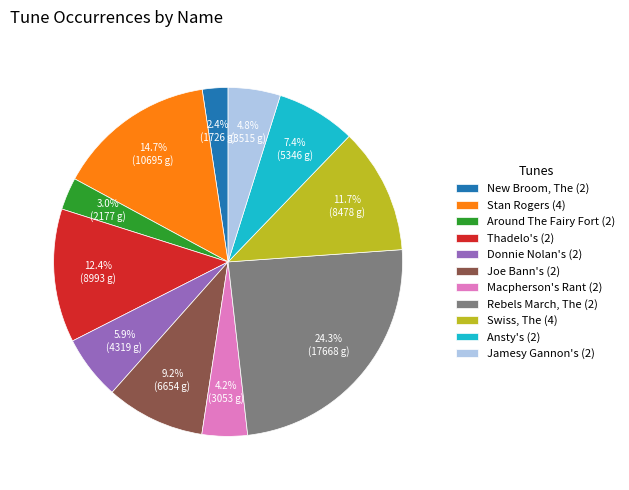

The Donnie Nolan's (2) slice represents 21% of the pie. True or false?

False